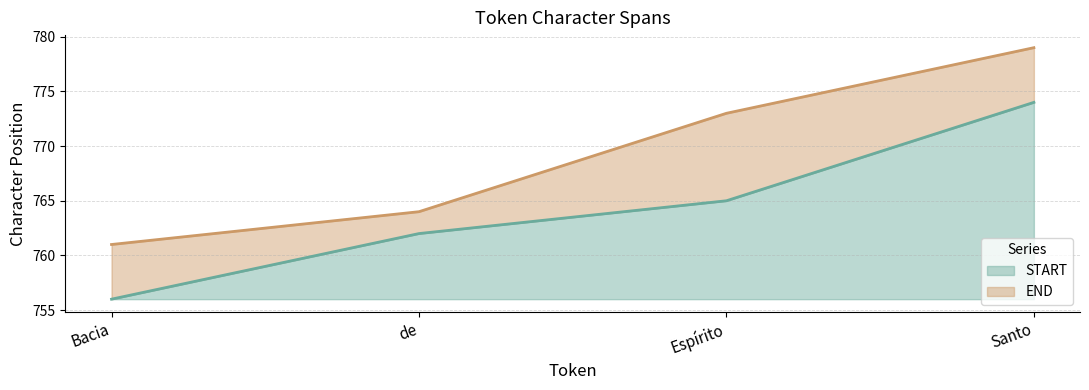

Rank the categories by END value from highest to lowest.

Santo, Espírito, de, Bacia